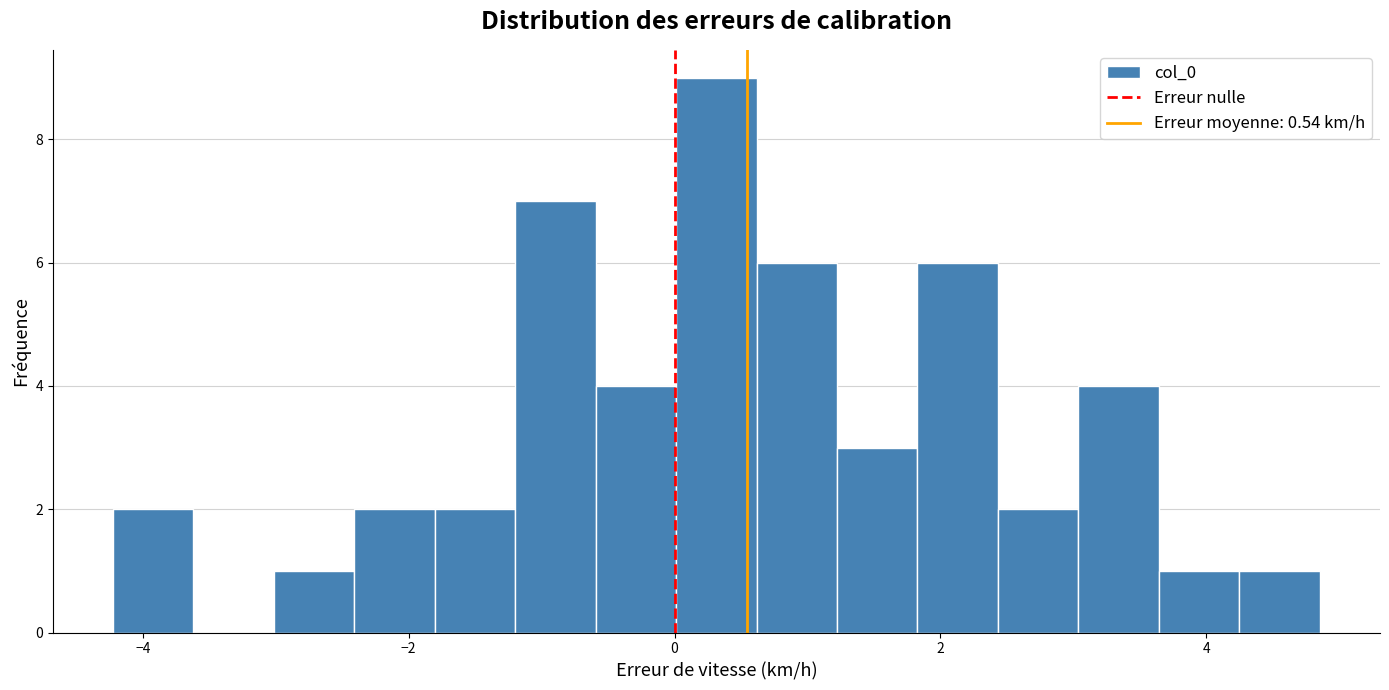

Read against the x-axis, roughly where is the centre of the tallest bar?

0.4